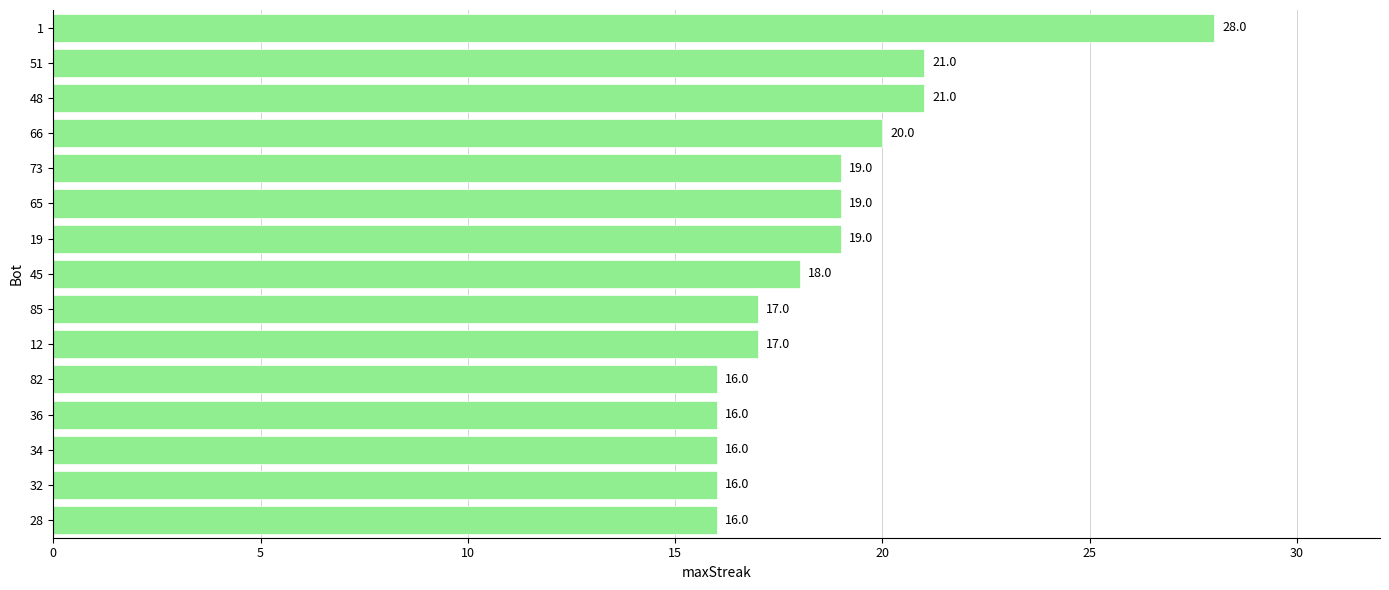

What is the average value?

19